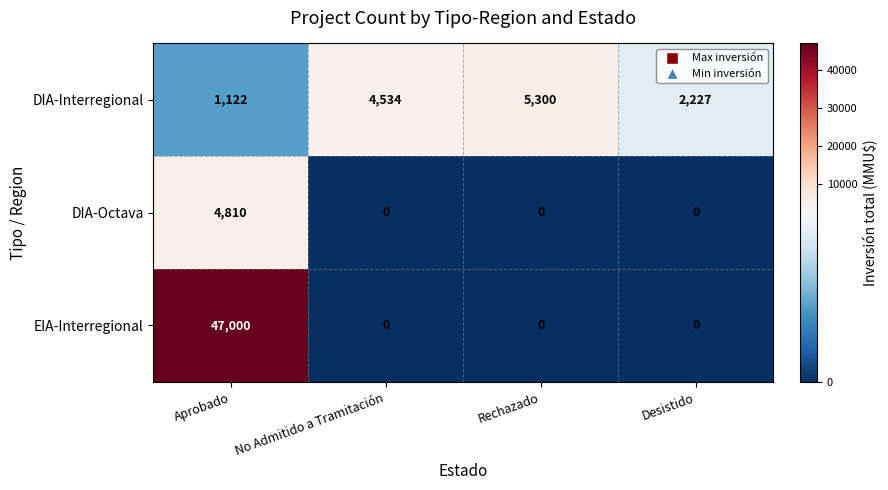

The DIA-Octava series shows 0 at Desistido. True or false?

True